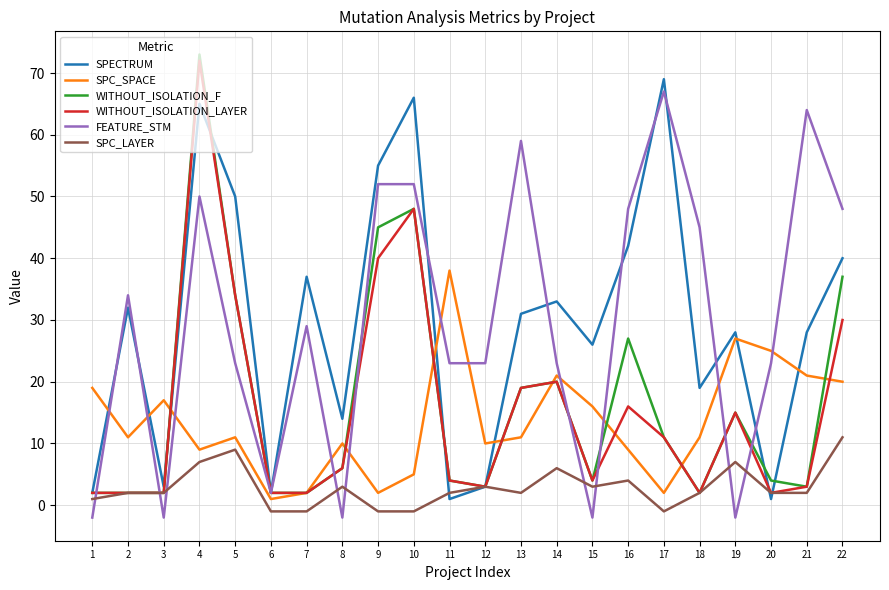

True or false: FEATURE_STM and SPC_LAYER intersect in this chart.

True